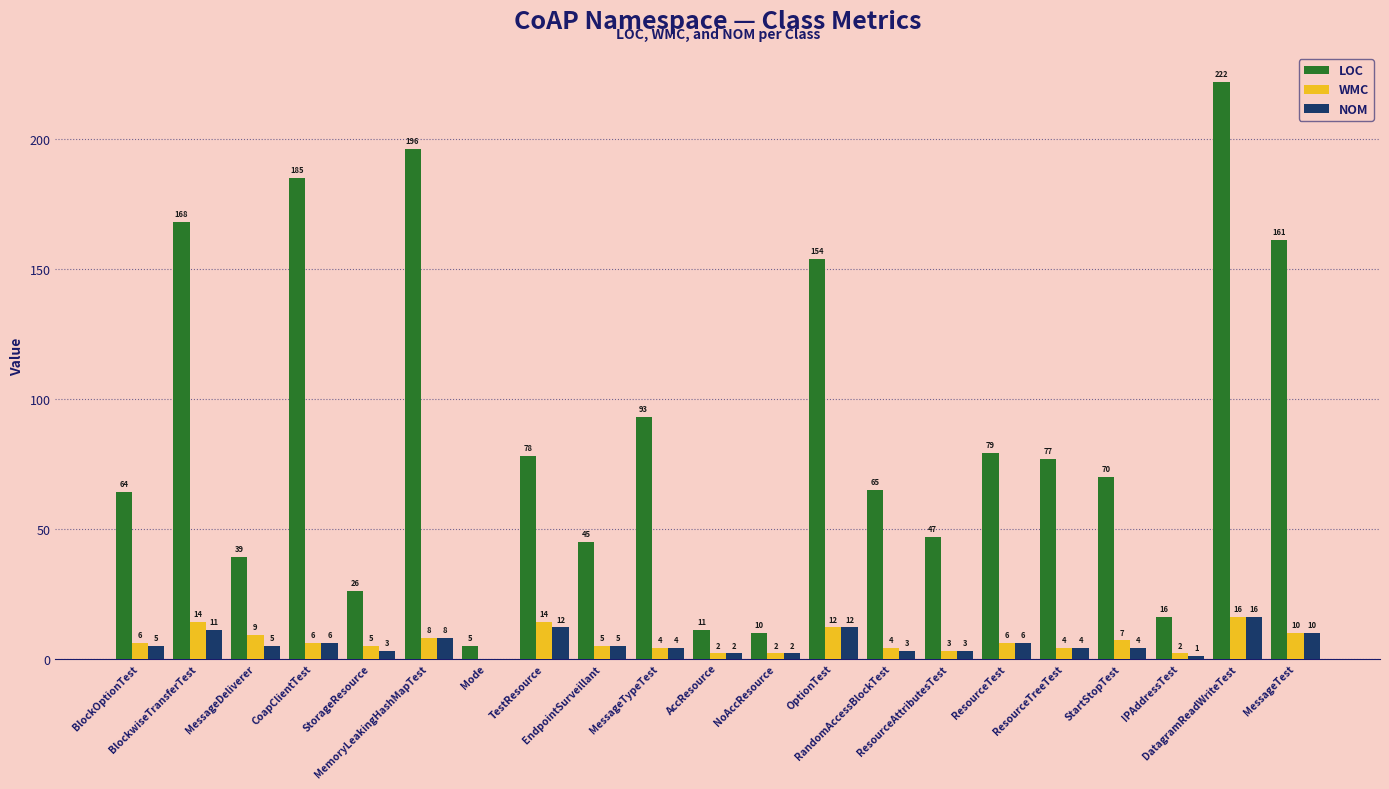

What is the sum of all NOM values?

122